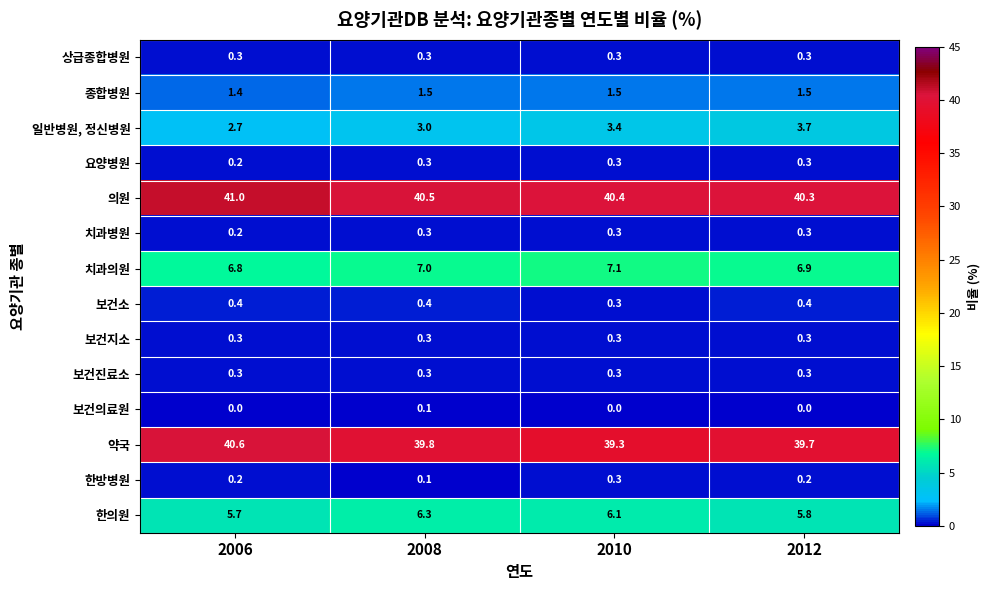

What is the difference between the highest and lowest values at 2010?

40.4